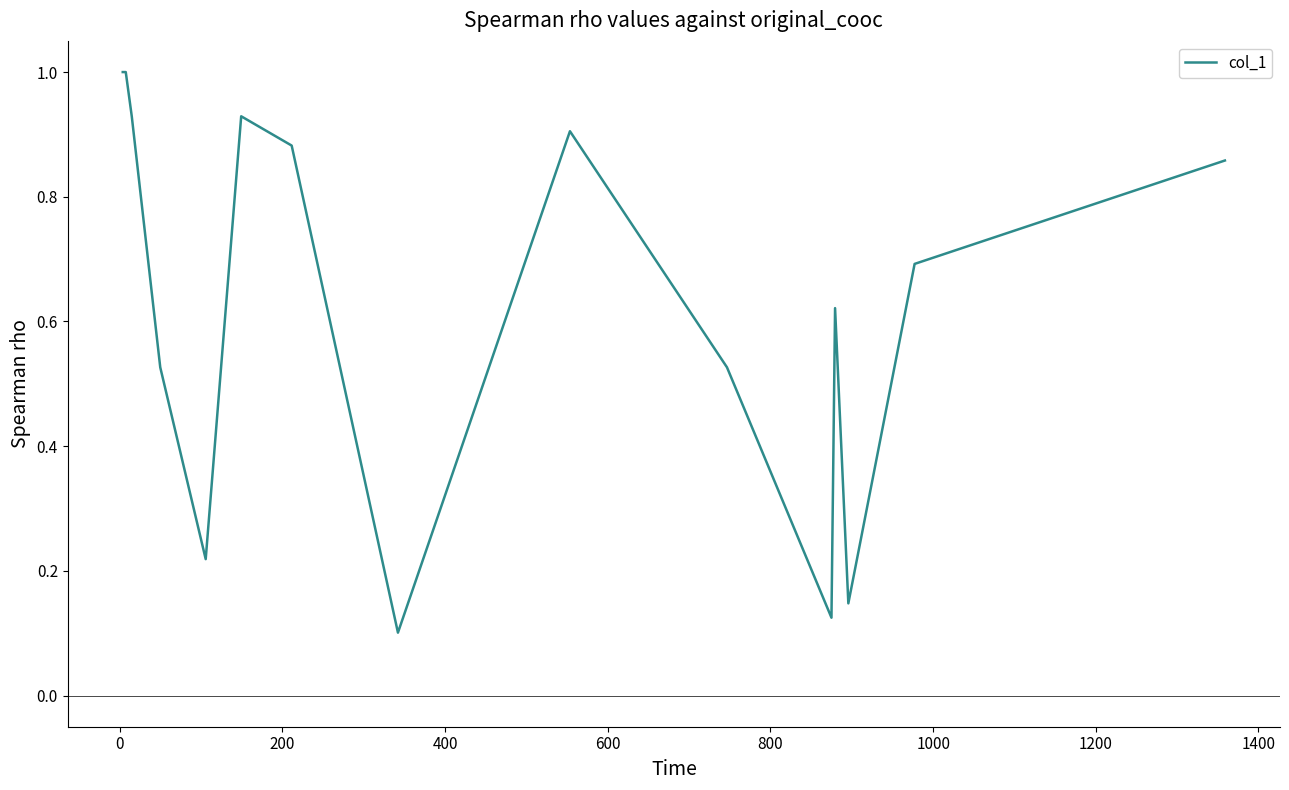

What is the maximum value shown in the chart?

1.0